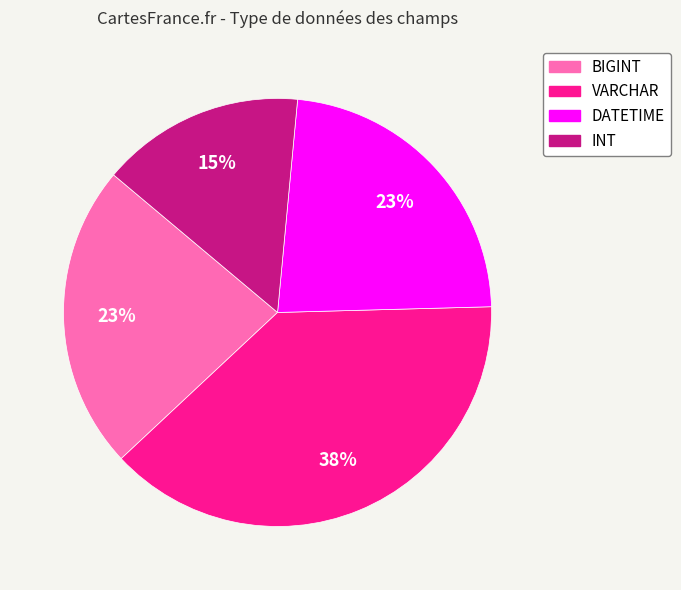

To the nearest percent, what percentage of the pie is INT?

15%